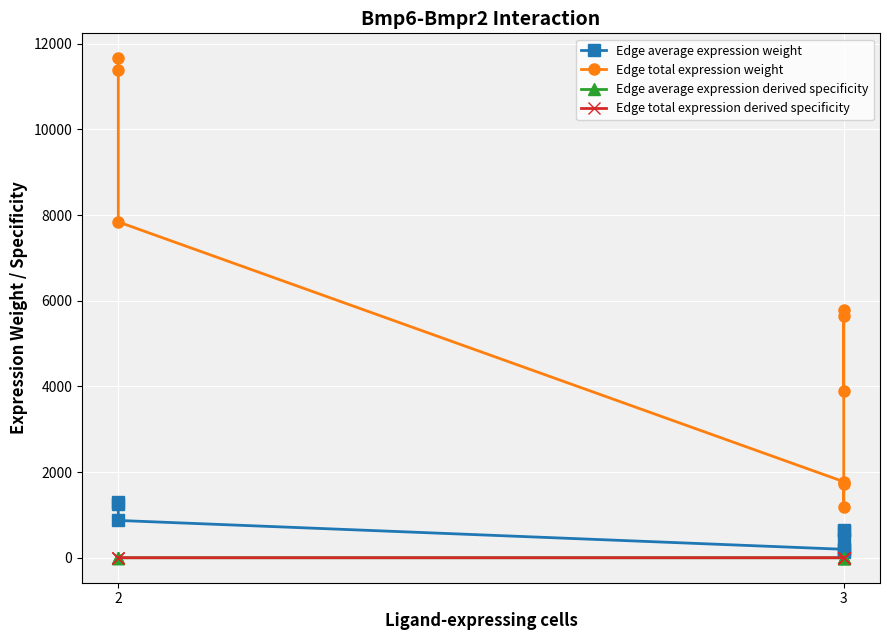

What is the difference between the maximum and second lowest values in the Edge total expression derived specificity series?

0.2